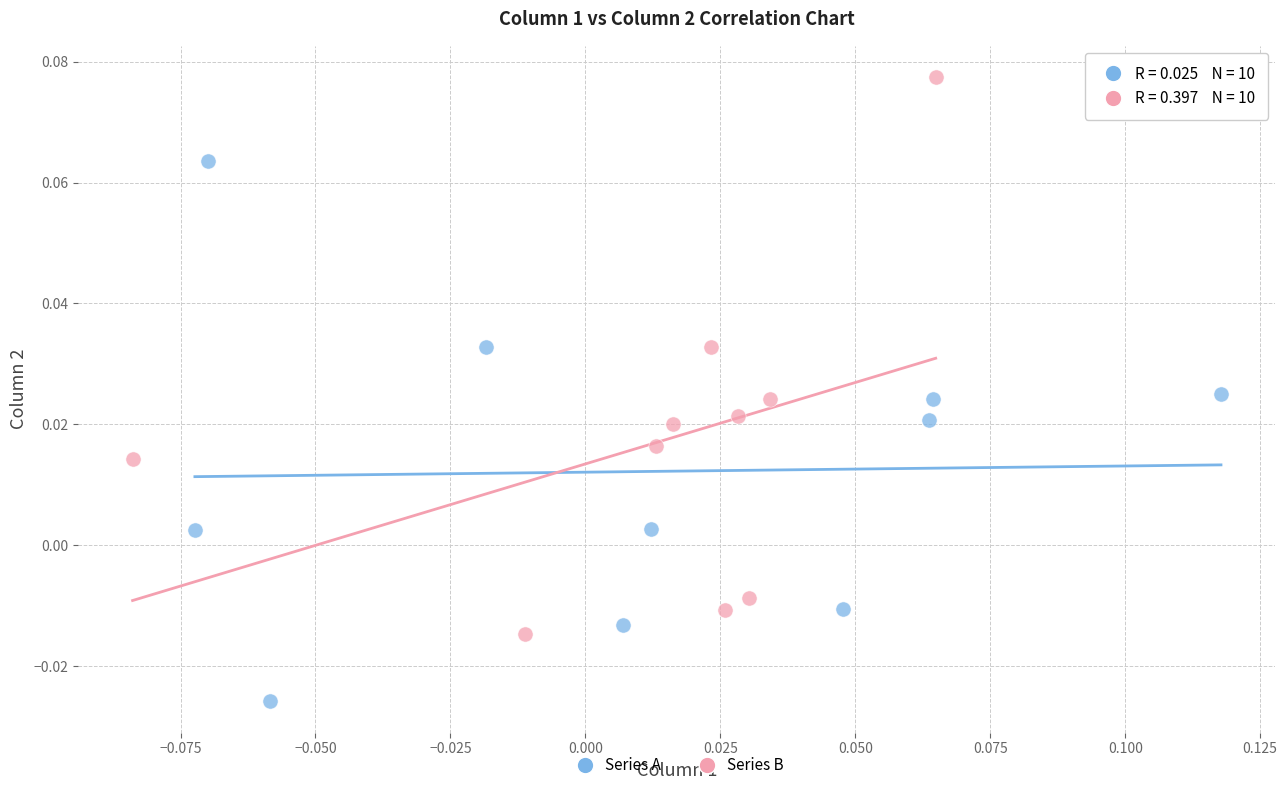

Which series has the largest Y range (max minus min)?

Series B